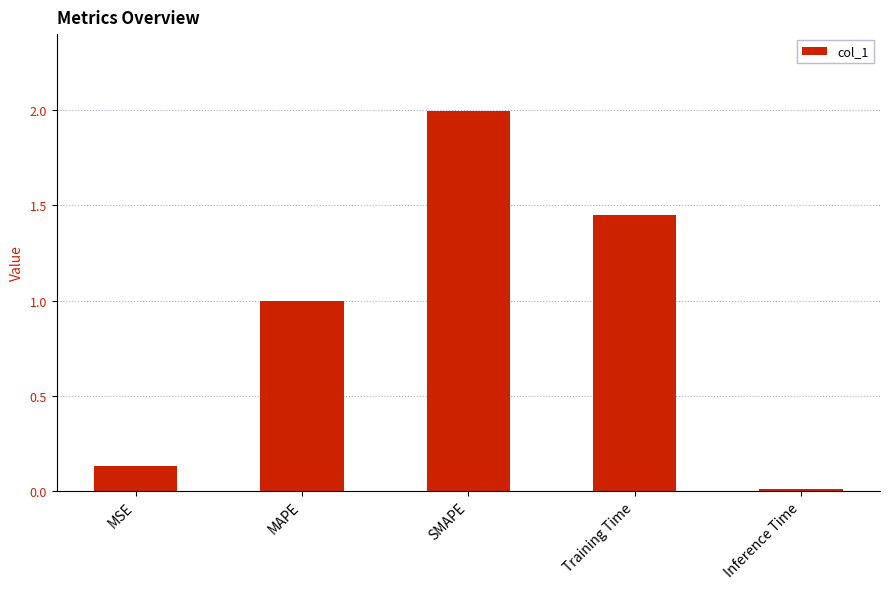

The chart shows a value of 0.0 at Inference Time. True or false?

True